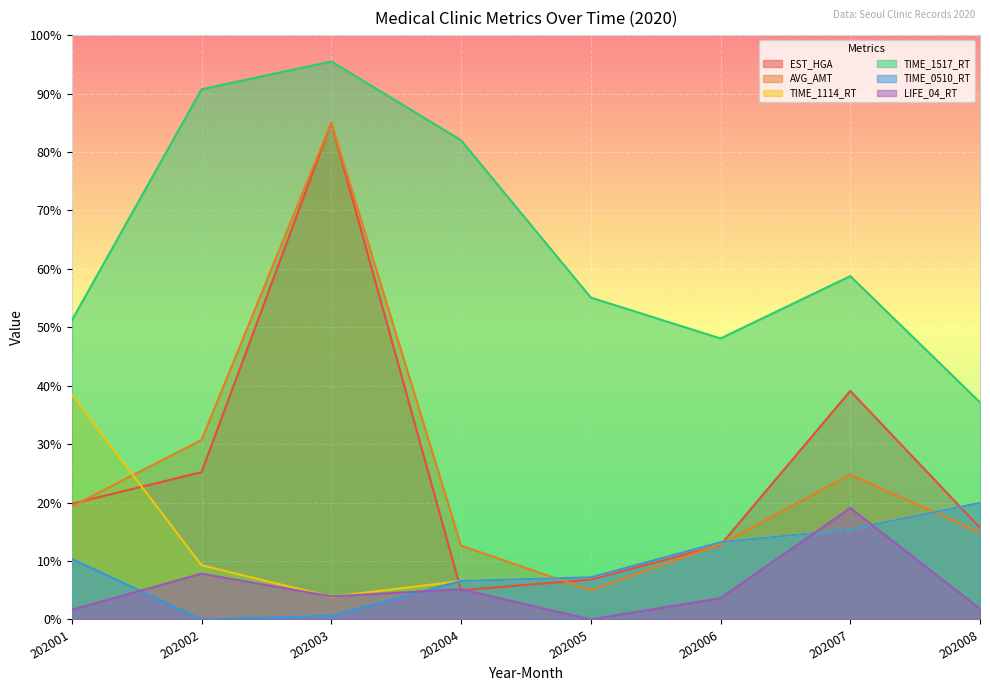

What is the difference between the highest and lowest values at 202003?

94.9